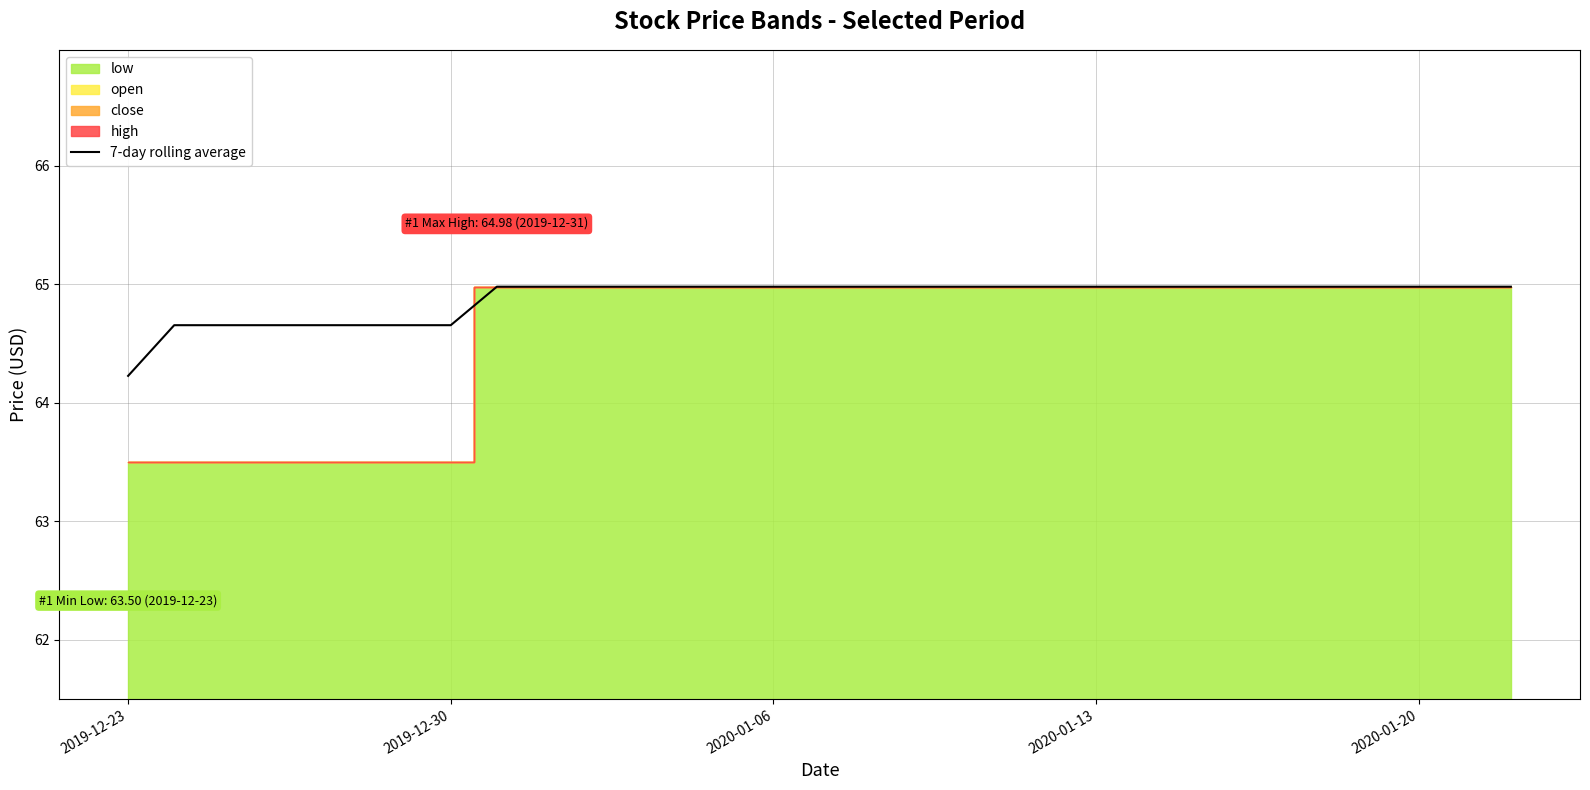

Is it true that 7-day rolling average equals 92.2 at 2019-12-23?

False